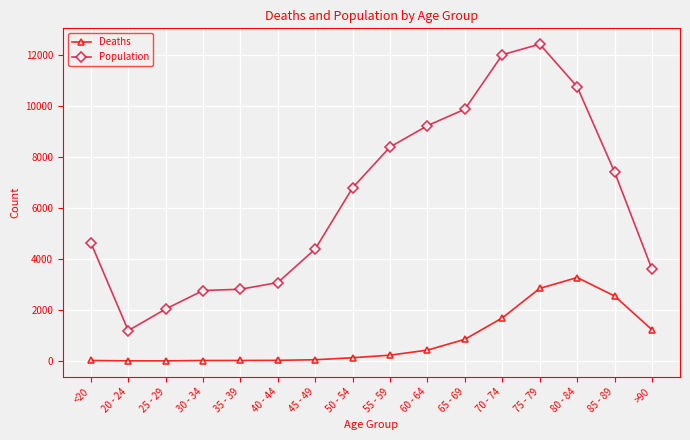

What is the total value across all series at 35 - 39?

2832